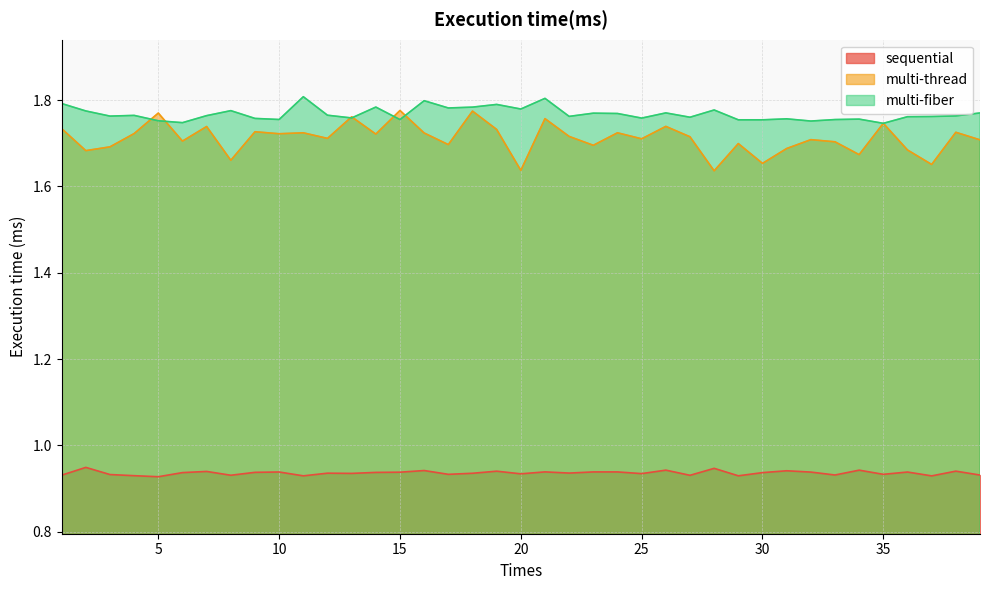

Is it true that multi-thread equals 1.7 at 12?

True